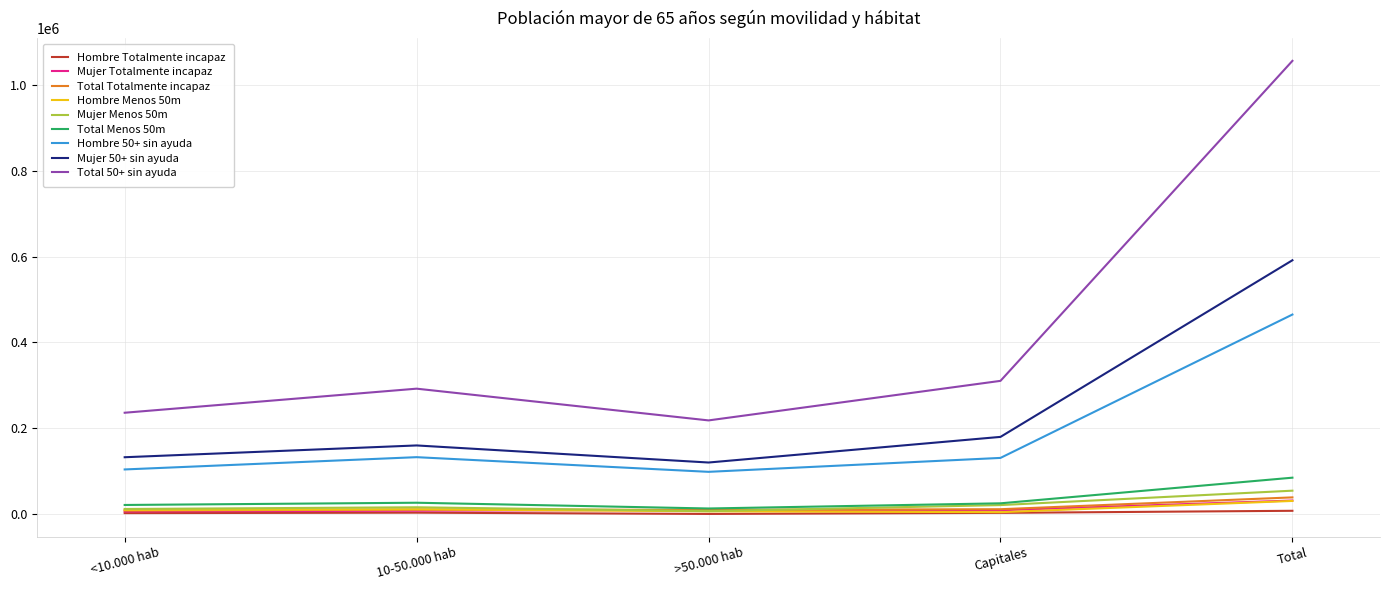

True or false: Mujer 50+ sin ayuda and Mujer Totalmente incapaz intersect in this chart.

False